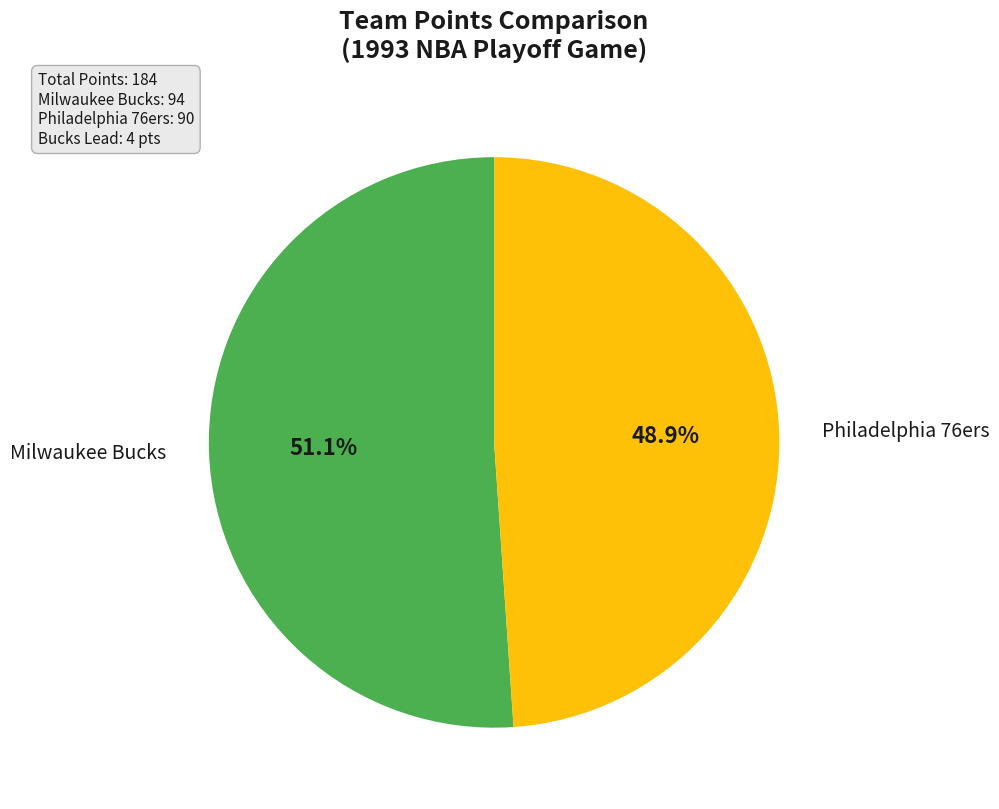

True or false: Milwaukee Bucks accounts for 51% of the total.

True